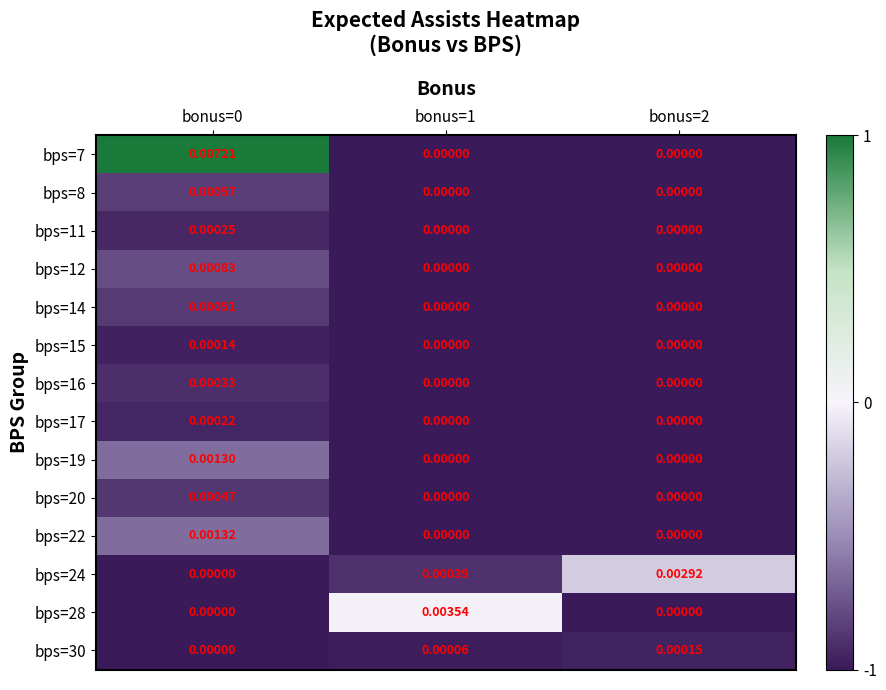

Is the value of bps=15 at bonus=2 greater than the value of bps=30 at bonus=2?

No